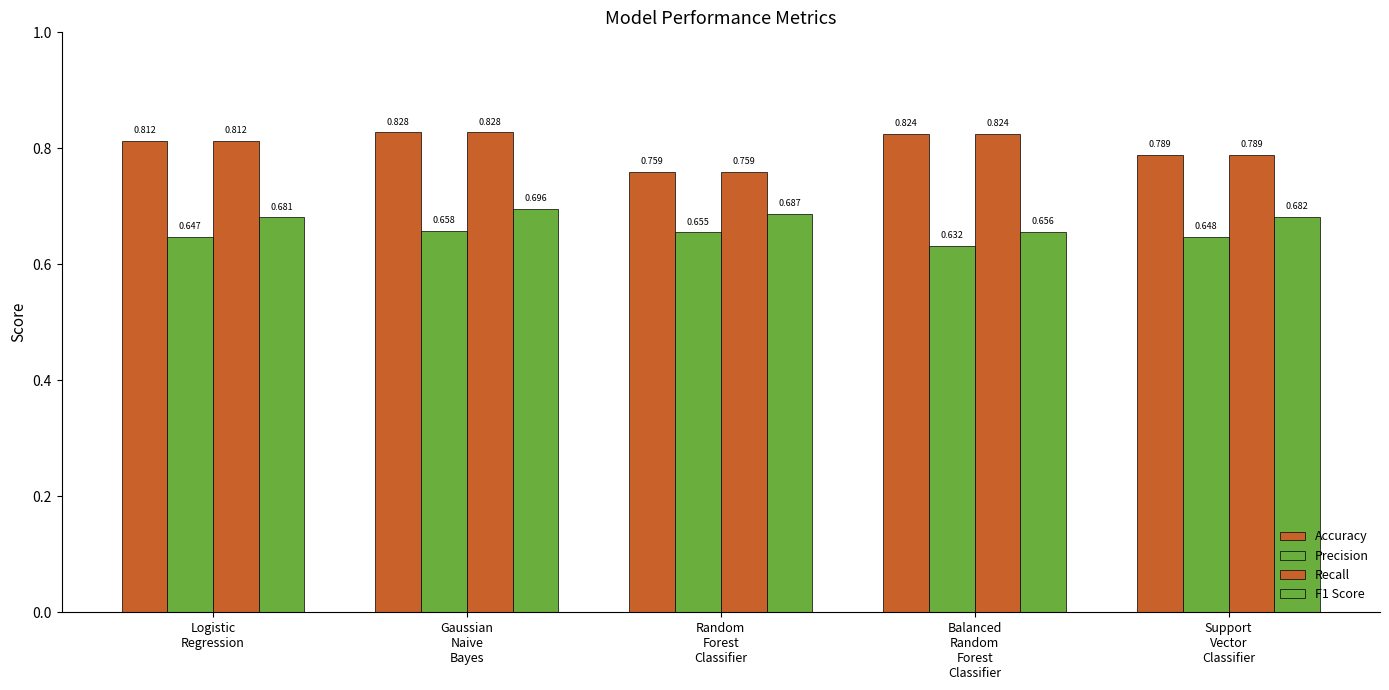

Where is Precision nearest to the value 0?

Balanced
Random
Forest
Classifier